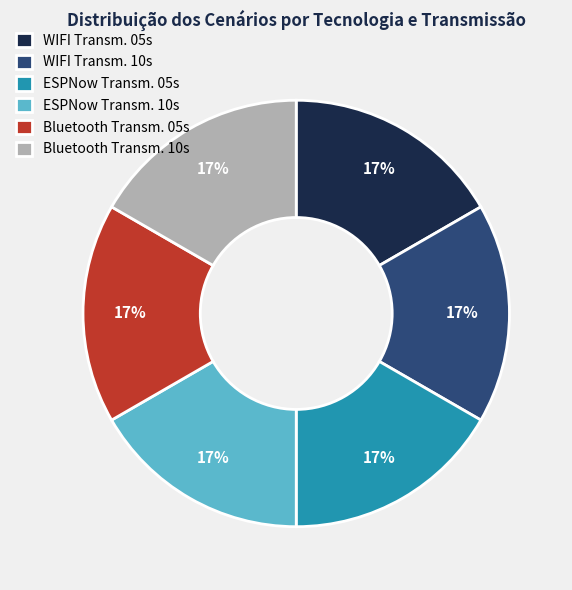

The ESPNow Transm. 05s slice represents 23% of the pie. True or false?

False